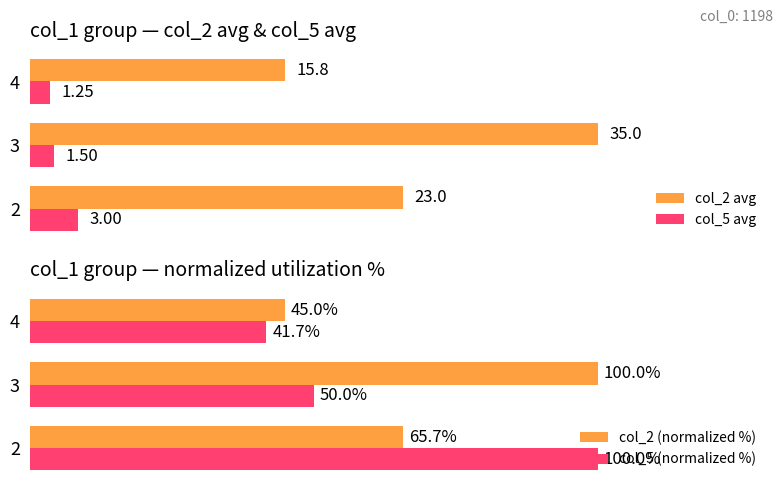

How many bars are there in total?

12